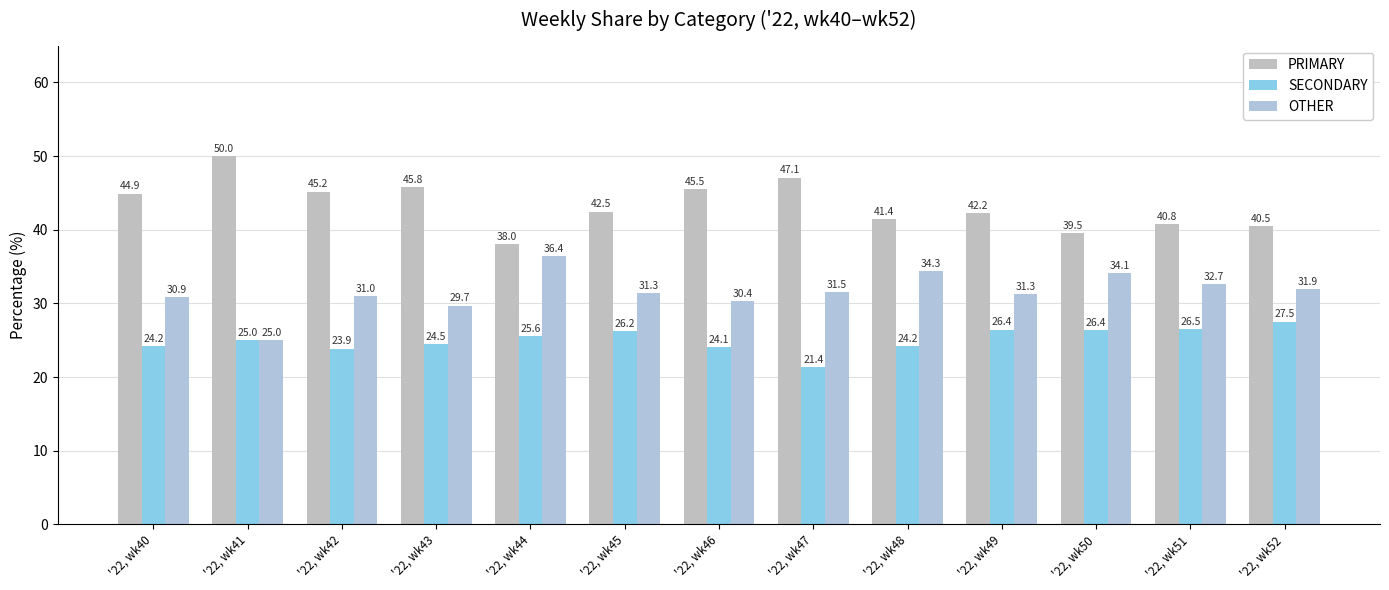

What is the spread (max minus min) of values at '22, wk40?

20.7